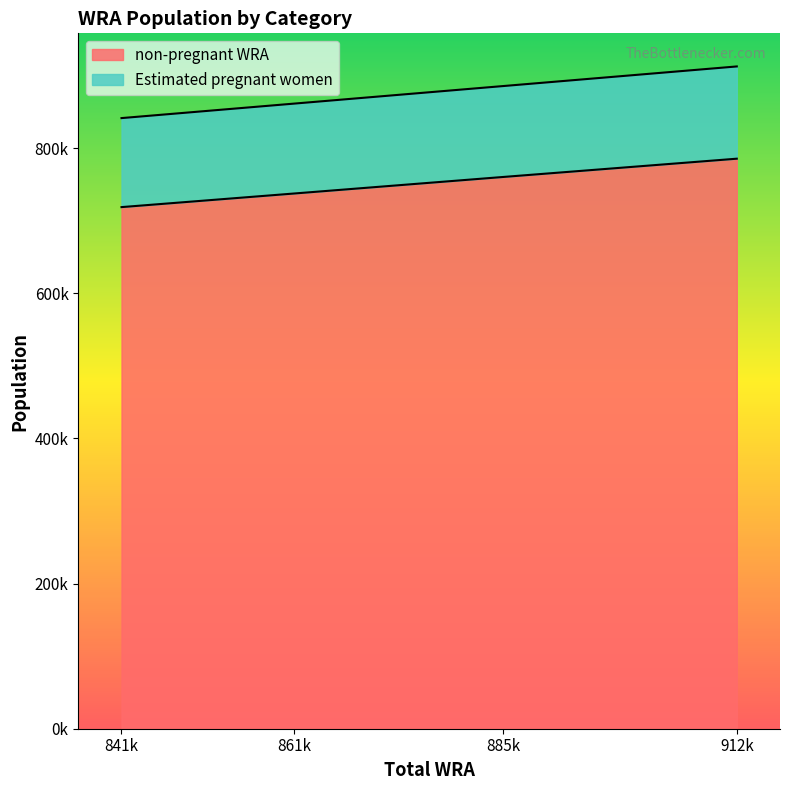

The Estimated pregnant women series shows 841597.0 at 841k. True or false?

True